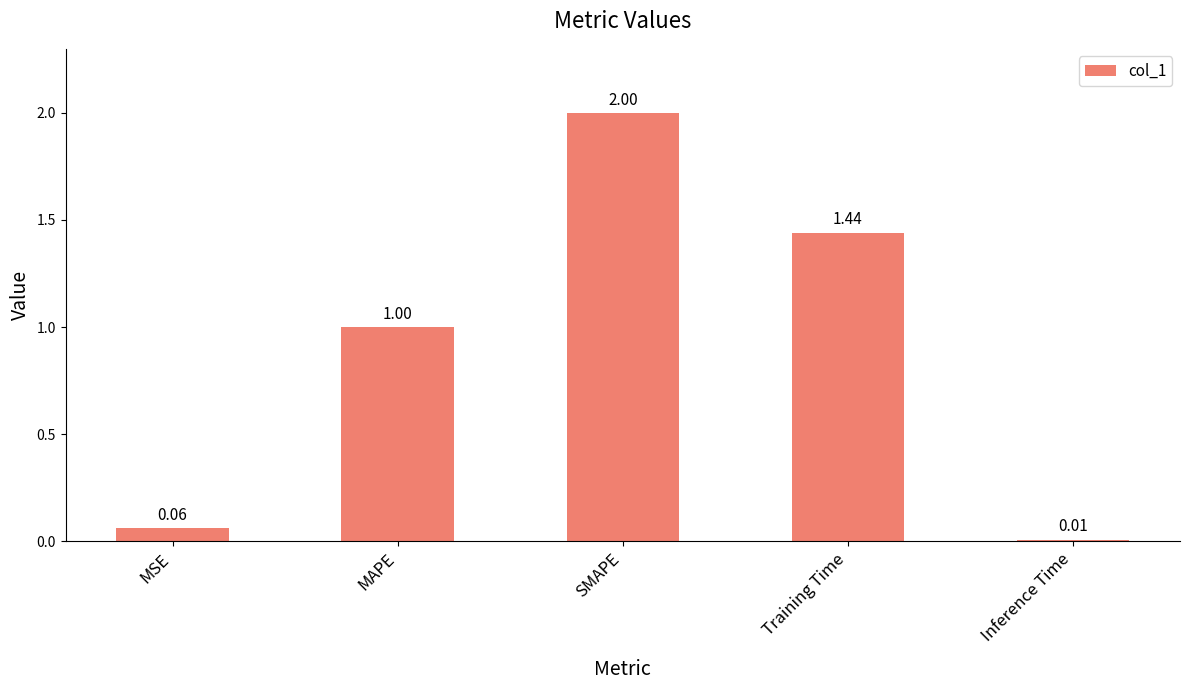

What is the average value?

0.9